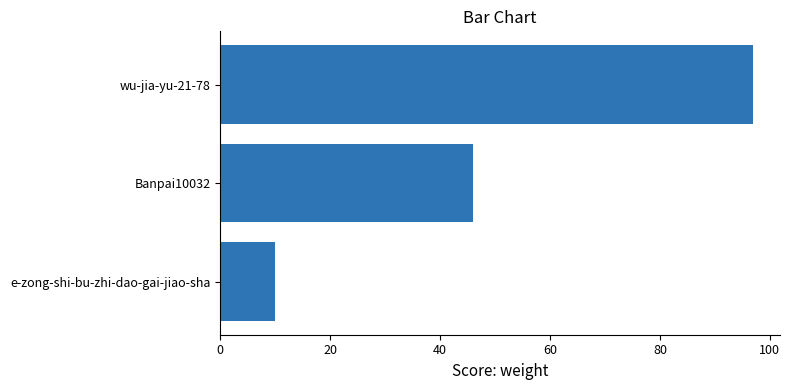

Rank the categories by value from highest to lowest.

wu-jia-yu-21-78, Banpai10032, e-zong-shi-bu-zhi-dao-gai-jiao-sha